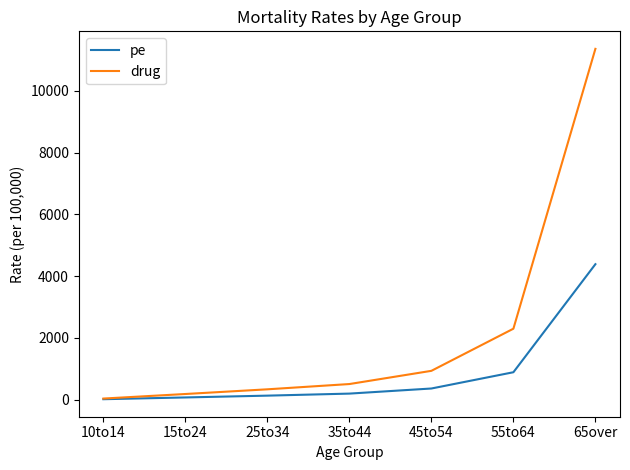

What is the minimum value shown in the chart?

13.3